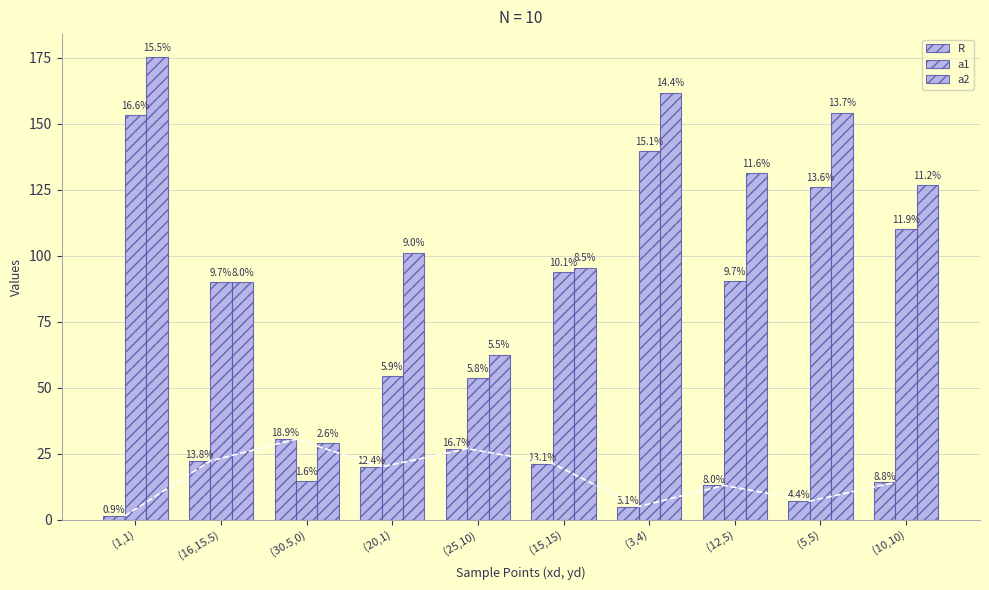

What is the minimum value for a2?

29.0